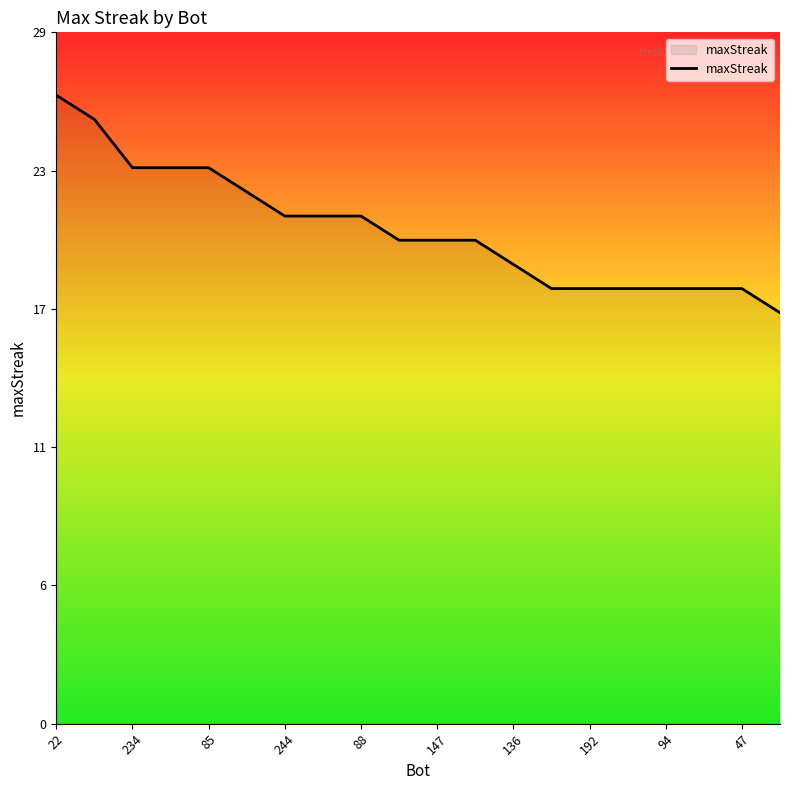

Is this an area chart (filled region under the line)?

Yes